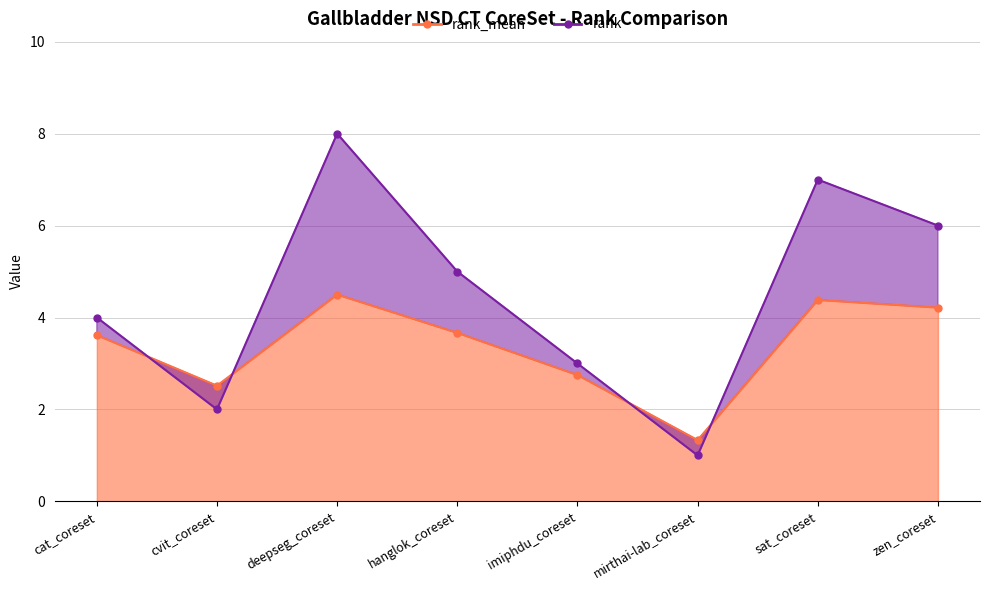

Does the chart display data point markers on the line(s)?

Yes